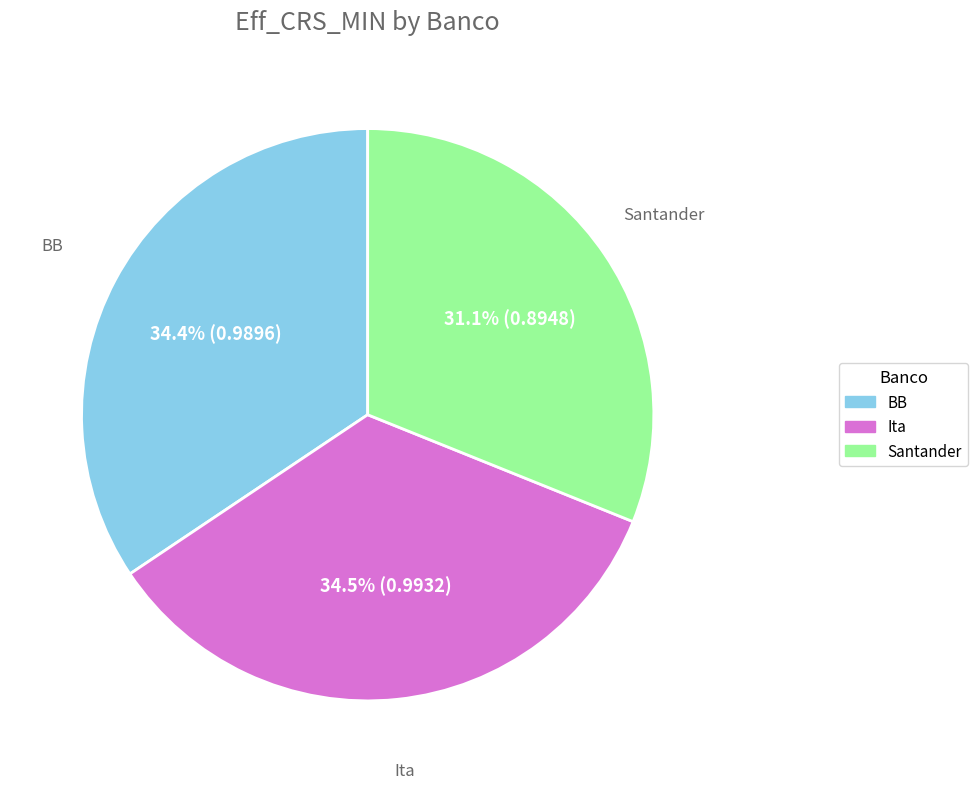

True or false: Santander accounts for 31% of the total.

True